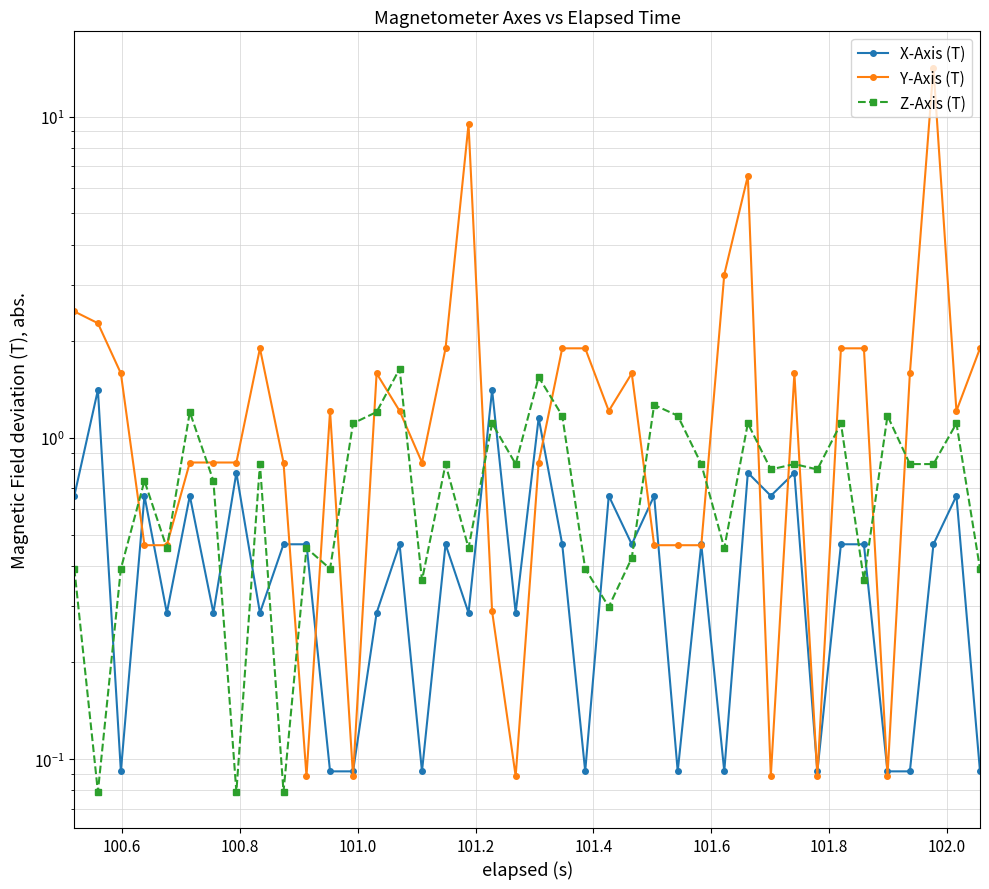

Reading right to left, transcribe all the data shown in this chart.

X-Axis (T): 0.1	0.7	0.5	0.1	0.1	0.5	0.5	0.1	0.8	0.7	0.8	0.1	0.5	0.1	0.7	0.5	0.7	0.1	0.5	1.2	0.3	1.4	0.3	0.5	0.1	0.5	0.3	0.1	0.1	0.5	0.5	0.3	0.8	0.3	0.7	0.3	0.7	0.1	1.4	0.7
Y-Axis (T): 1.9	1.2	14.2	1.6	0.1	1.9	1.9	0.1	1.6	0.1	6.5	3.2	0.5	0.5	0.5	1.6	1.2	1.9	1.9	0.8	0.1	0.3	9.5	1.9	0.8	1.2	1.6	0.1	1.2	0.1	0.8	1.9	0.8	0.8	0.8	0.5	0.5	1.6	2.3	2.5
Z-Axis (T): 0.4	1.1	0.8	0.8	1.2	0.4	1.1	0.8	0.8	0.8	1.1	0.5	0.8	1.2	1.3	0.4	0.3	0.4	1.2	1.5	0.8	1.1	0.5	0.8	0.4	1.6	1.2	1.1	0.4	0.5	0.1	0.8	0.1	0.7	1.2	0.5	0.7	0.4	0.1	0.4